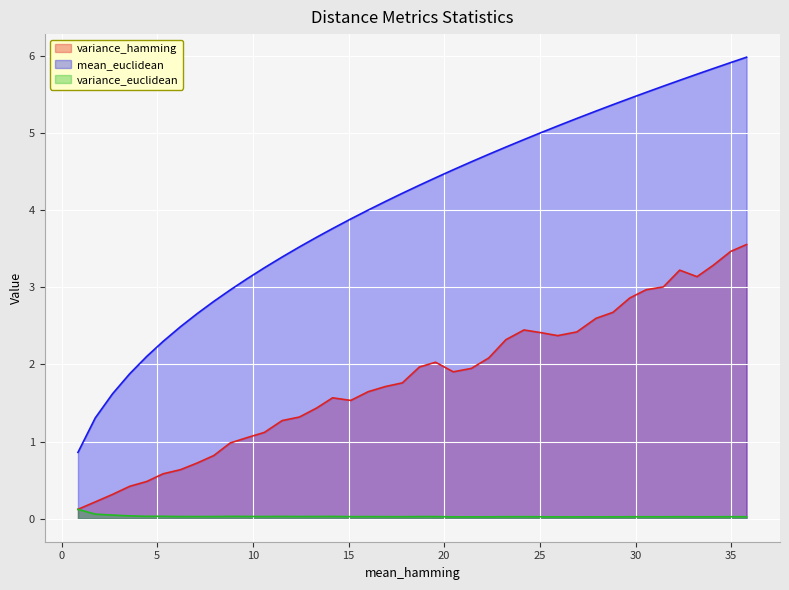

At 9.69, list the series in order from smallest to largest.

variance_euclidean, variance_hamming, mean_euclidean